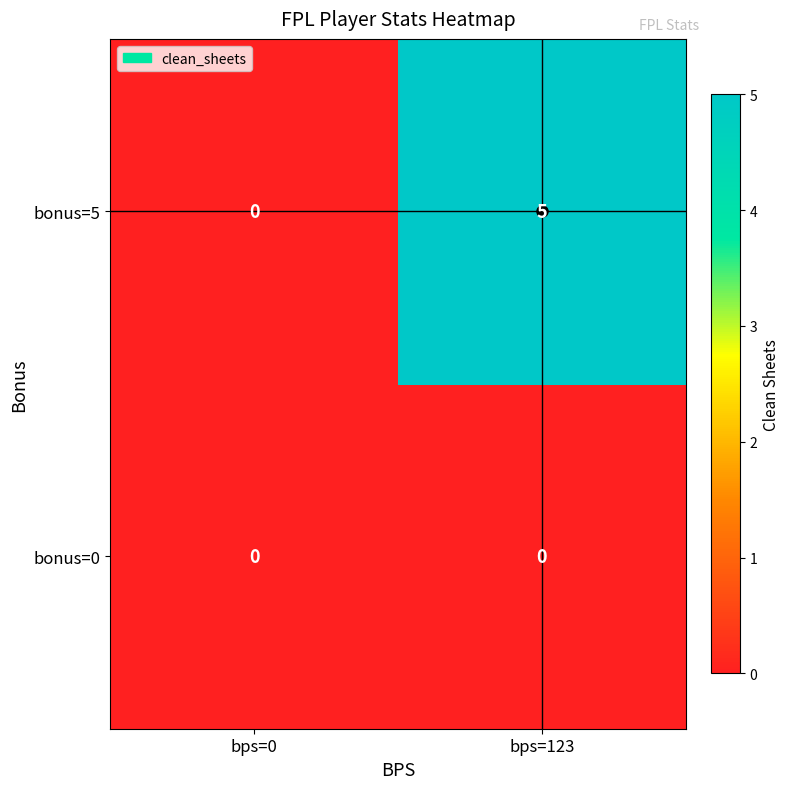

Which label corresponds to the largest value in the chart?

bps=123